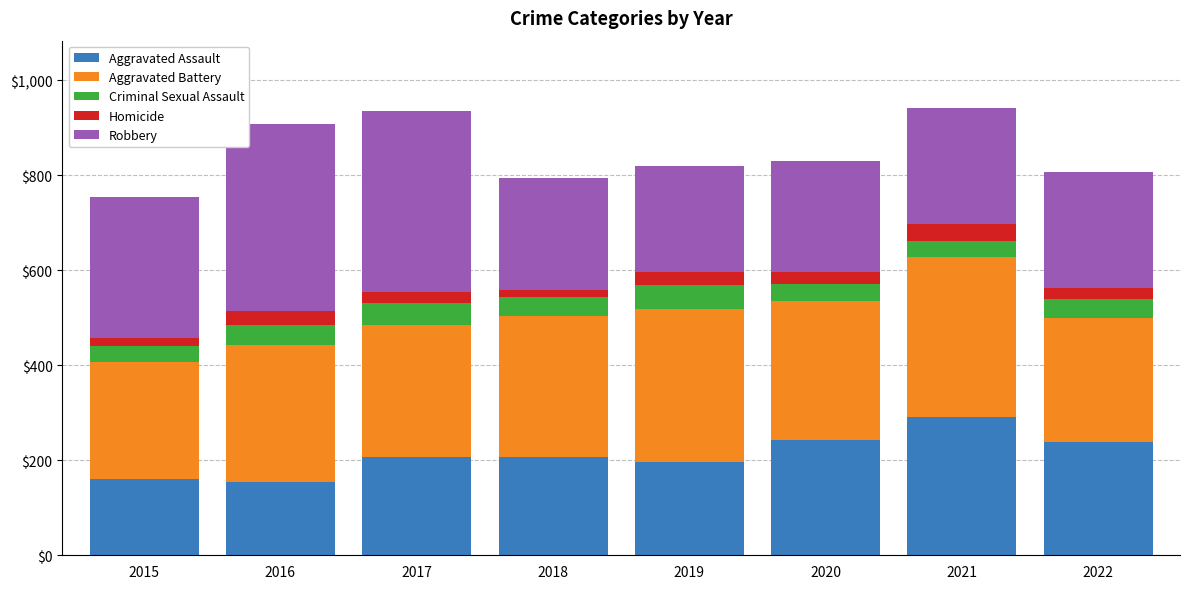

What is the average value of the Aggravated Assault series?

212